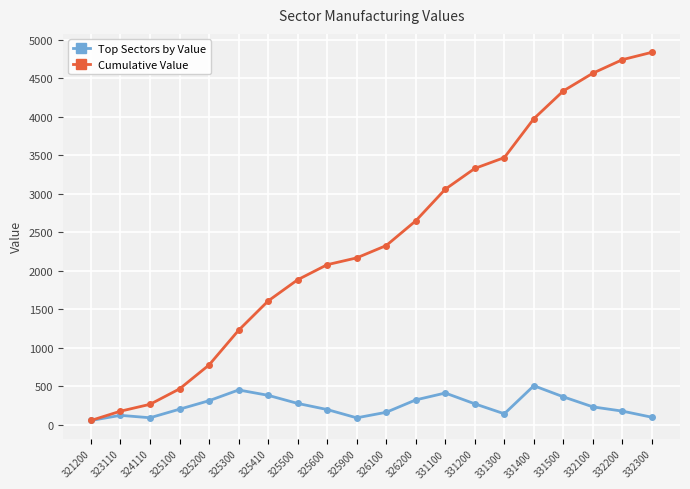

List the labels in order of Cumulative Value value, largest first.

332300, 332200, 332100, 331500, 331400, 331300, 331200, 331100, 326200, 326100, 325900, 325600, 325500, 325410, 325300, 325200, 325100, 324110, 323110, 321200